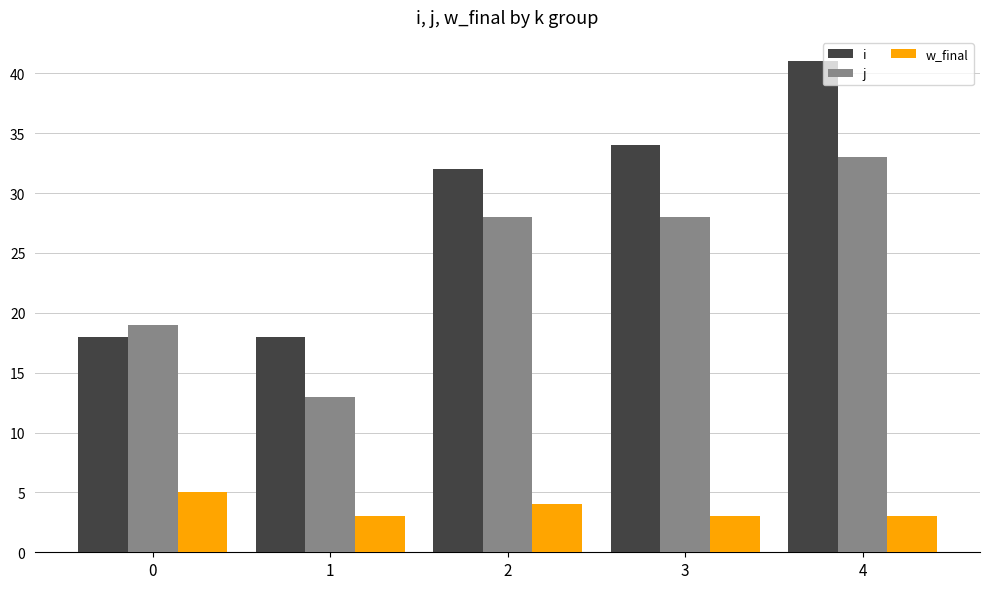

What is the greatest value displayed?

41